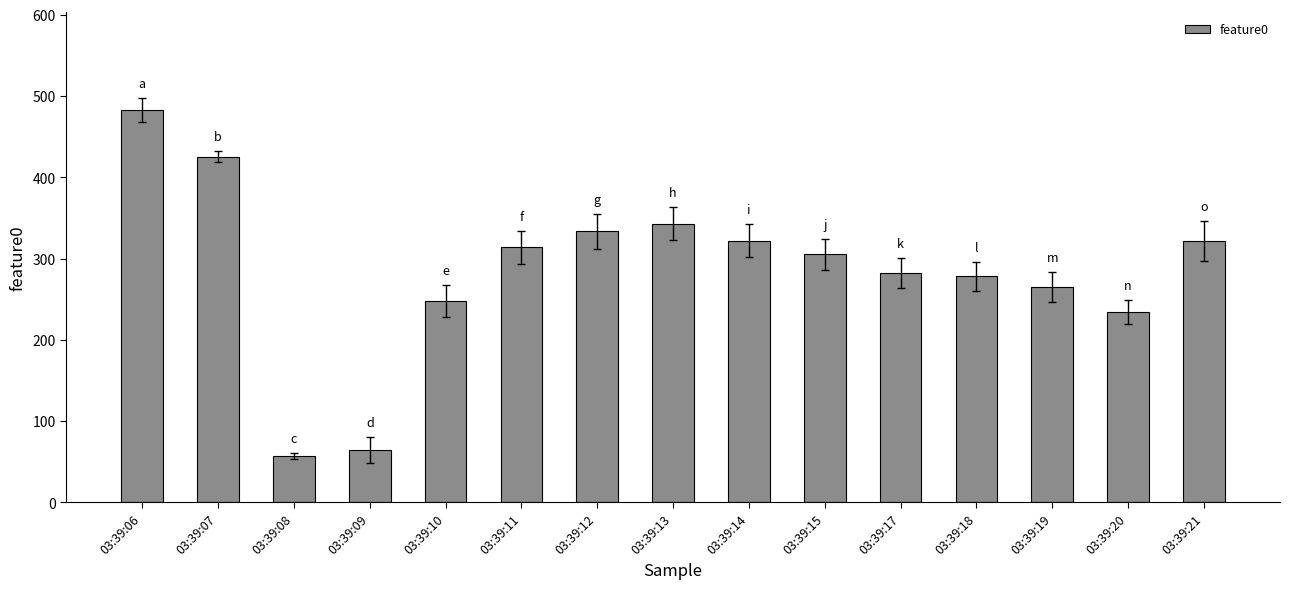

Read the value at 03:39:06.

482.6